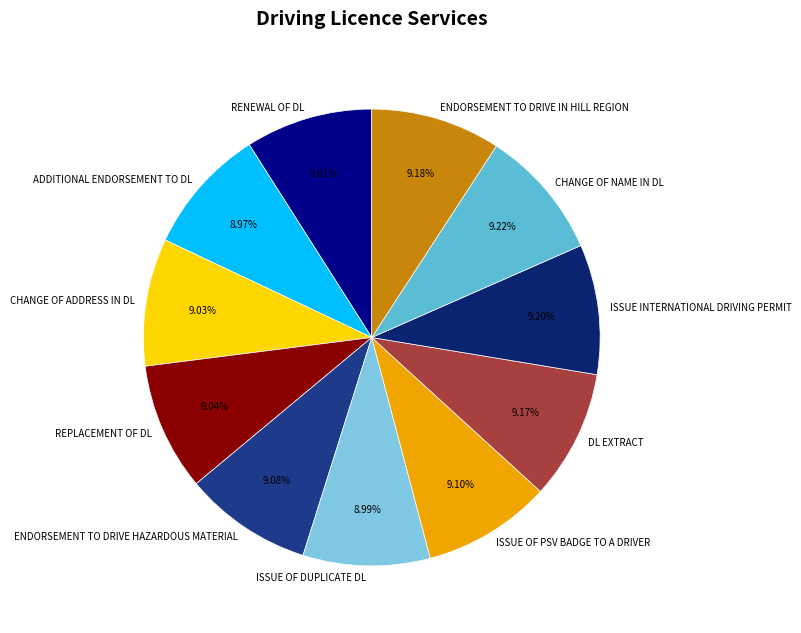

To the nearest percent, what is the average slice percentage?

9%